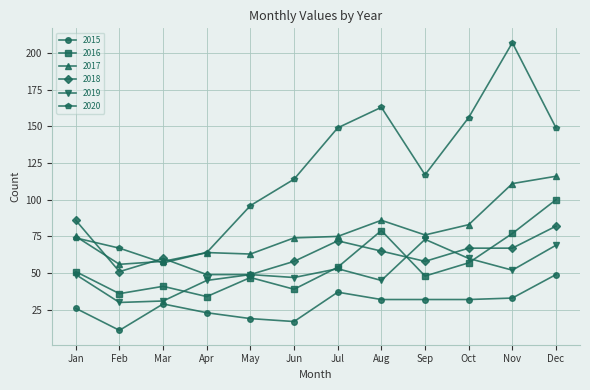

What is the total value across all series at Jan?

361